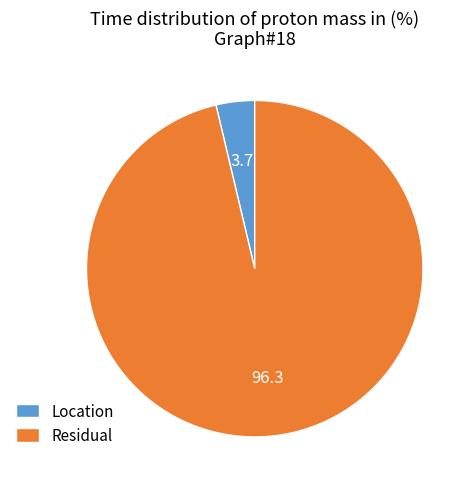

How many segments does this pie chart have?

2